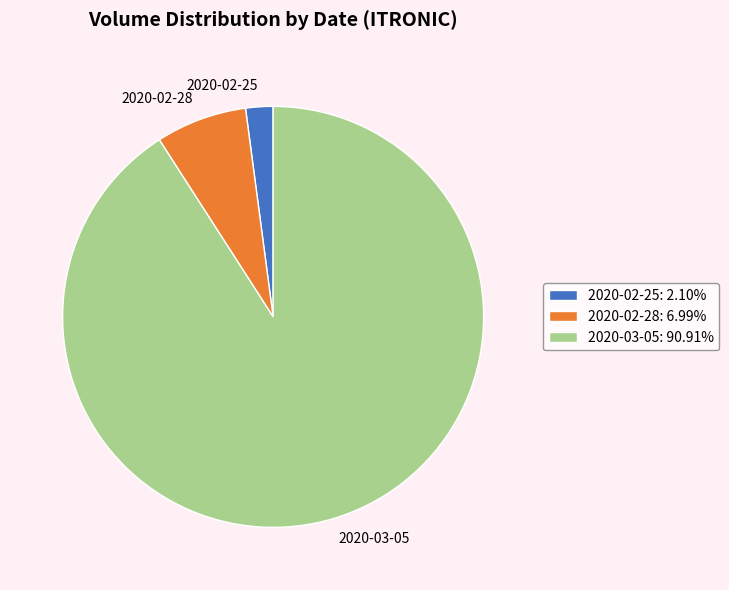

Combined, do 2020-02-25 and 2020-03-05 account for over 50%?

Yes